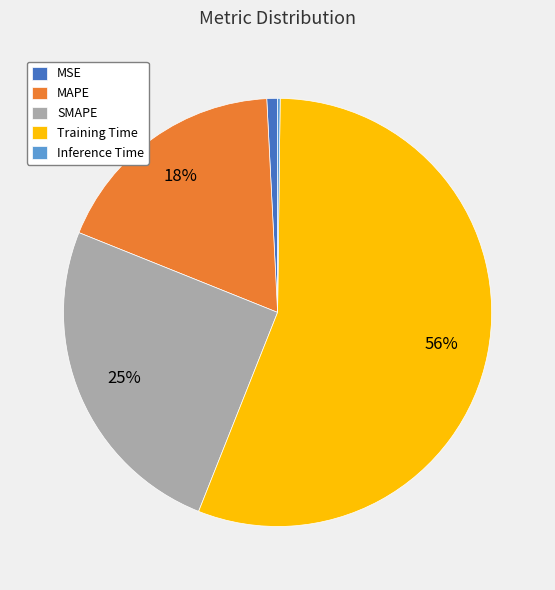

To the nearest percent, what is the combined percentage of Training Time and MAPE?

74%